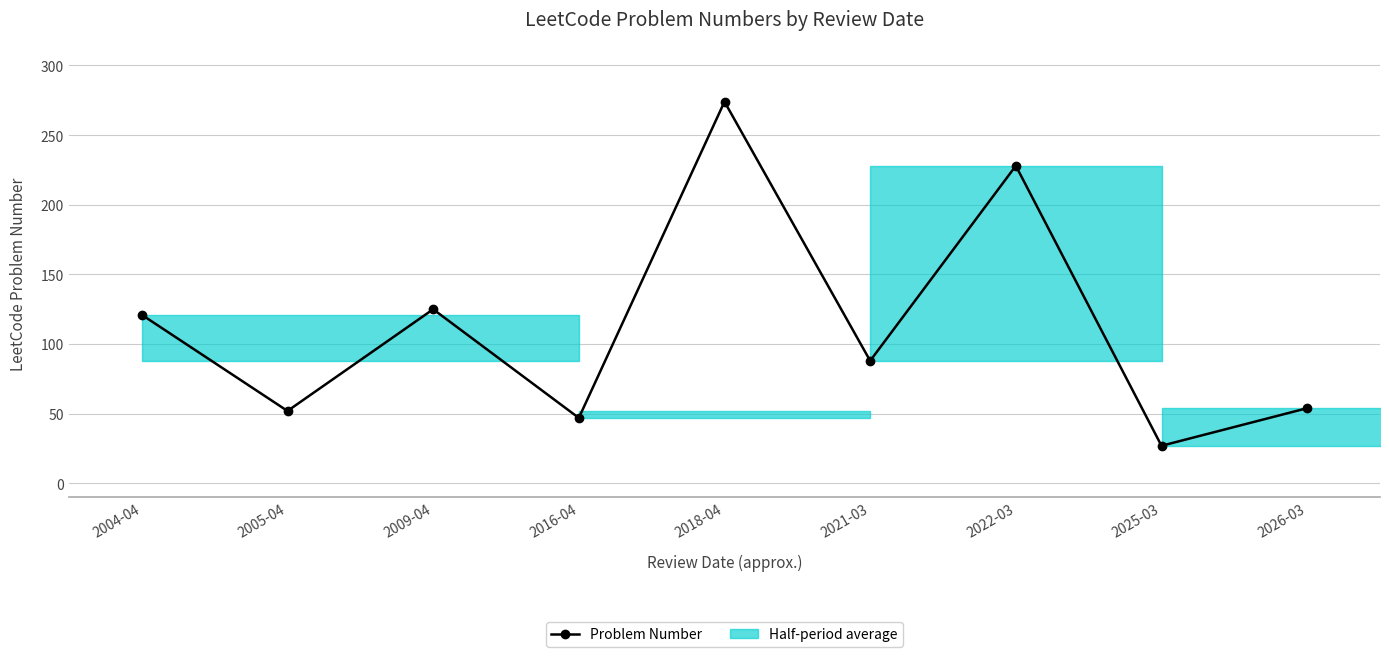

How many interior local peaks (higher than both neighbors) does the data have?

3